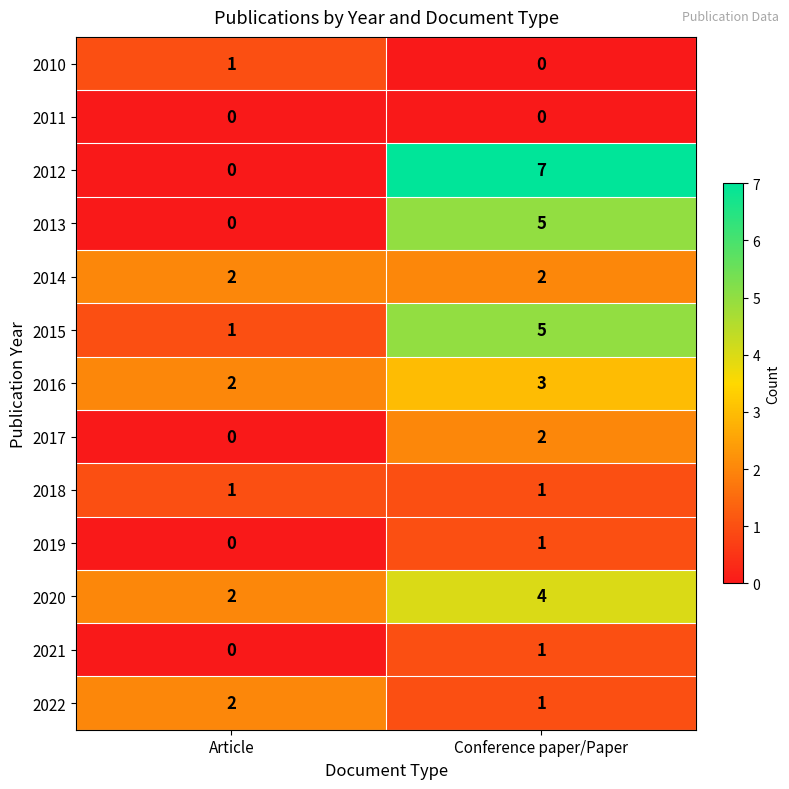

How many series are shown in this chart?

13